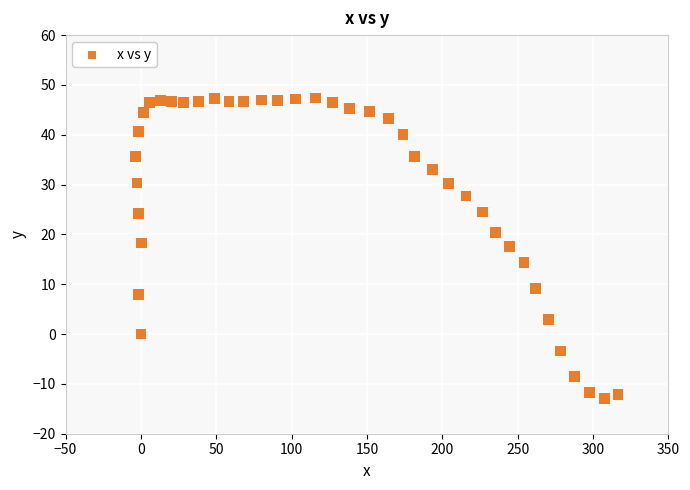

What is the range of Y values (max minus min)?

60.4